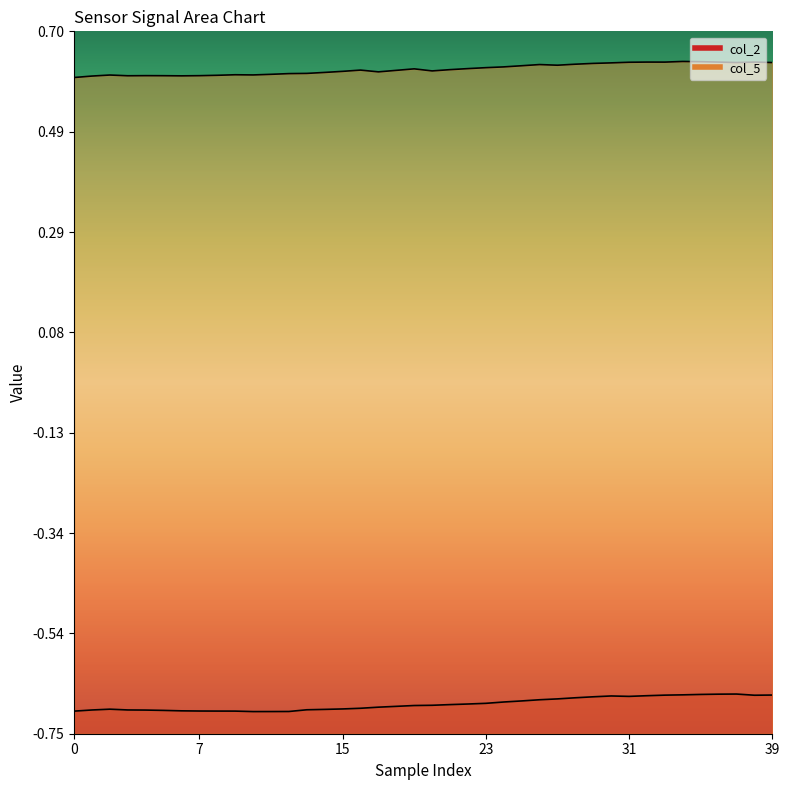

The value of col_5 at 28 is 1.1. True or false?

False